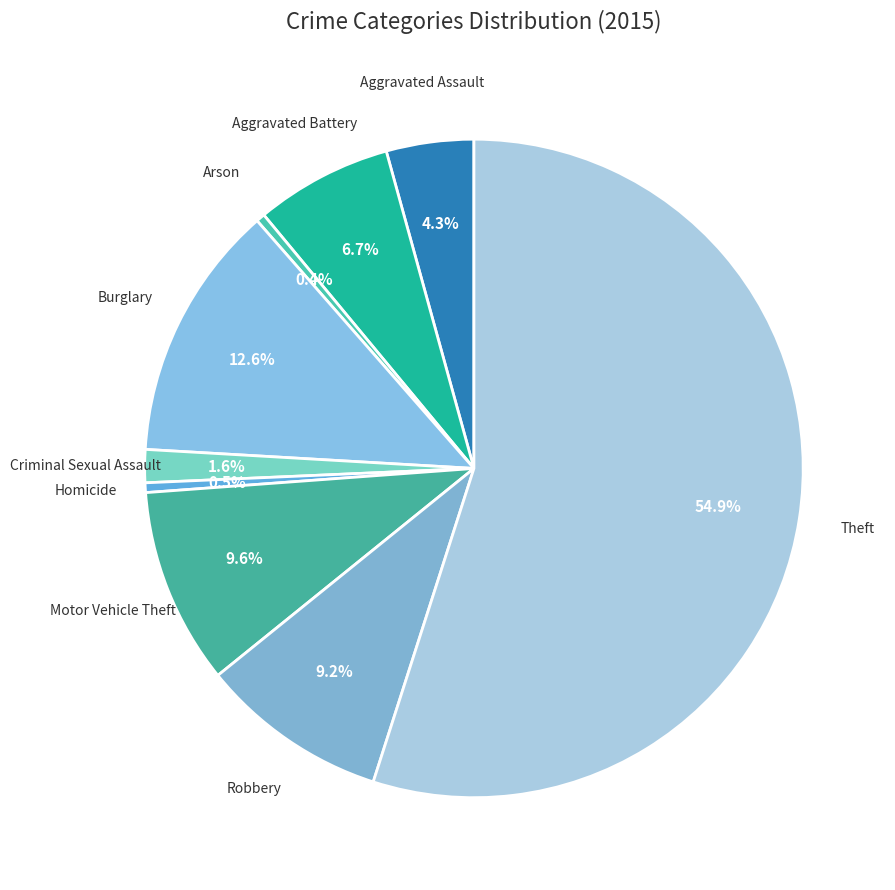

To the nearest percent, what percentage of the pie is Aggravated Assault?

4%